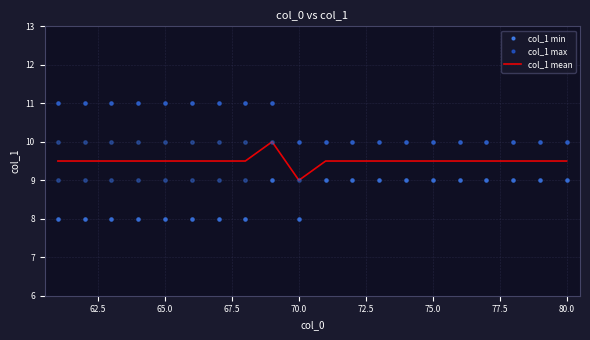

Which series has the widest spread of Y values?

col_1 min